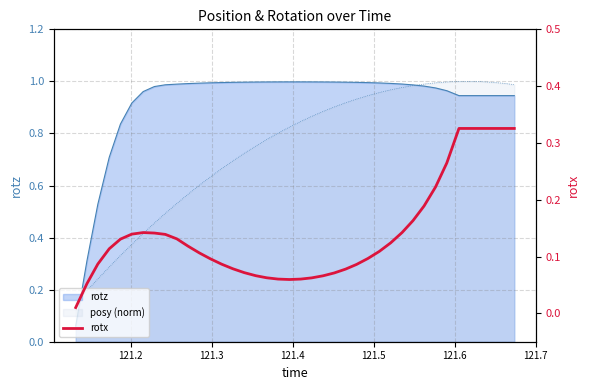

Does the chart display data point markers on the line(s)?

No